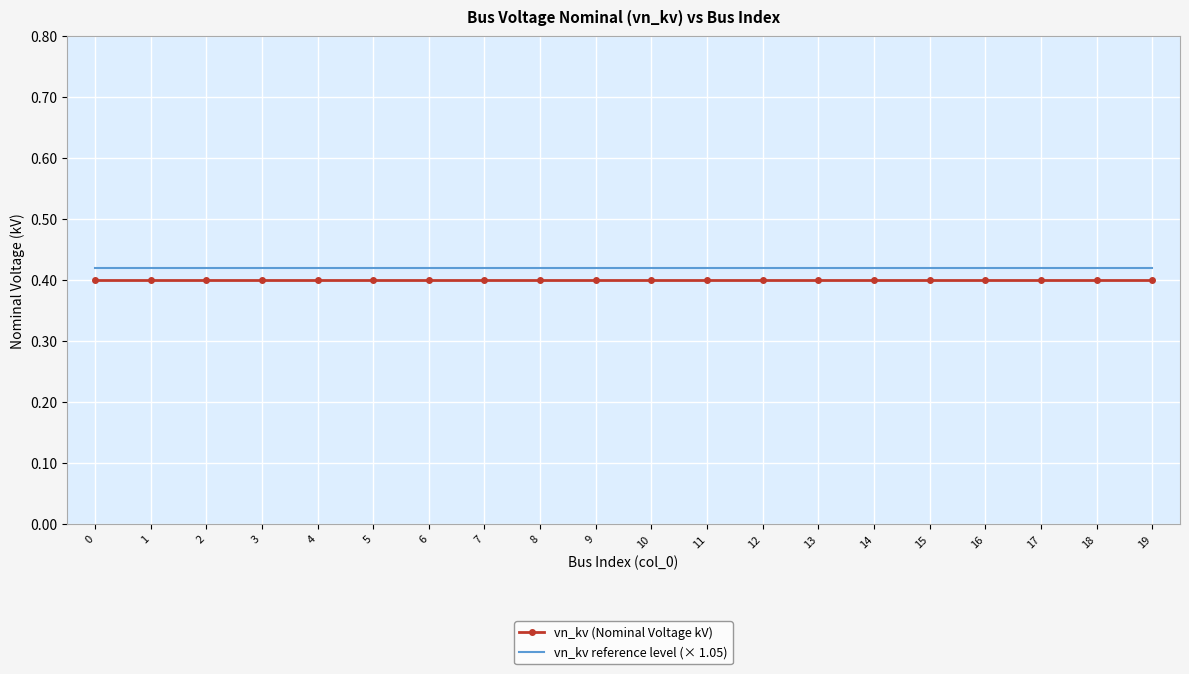

The vn_kv (Nominal Voltage kV) series shows 0.4 at 17. True or false?

True